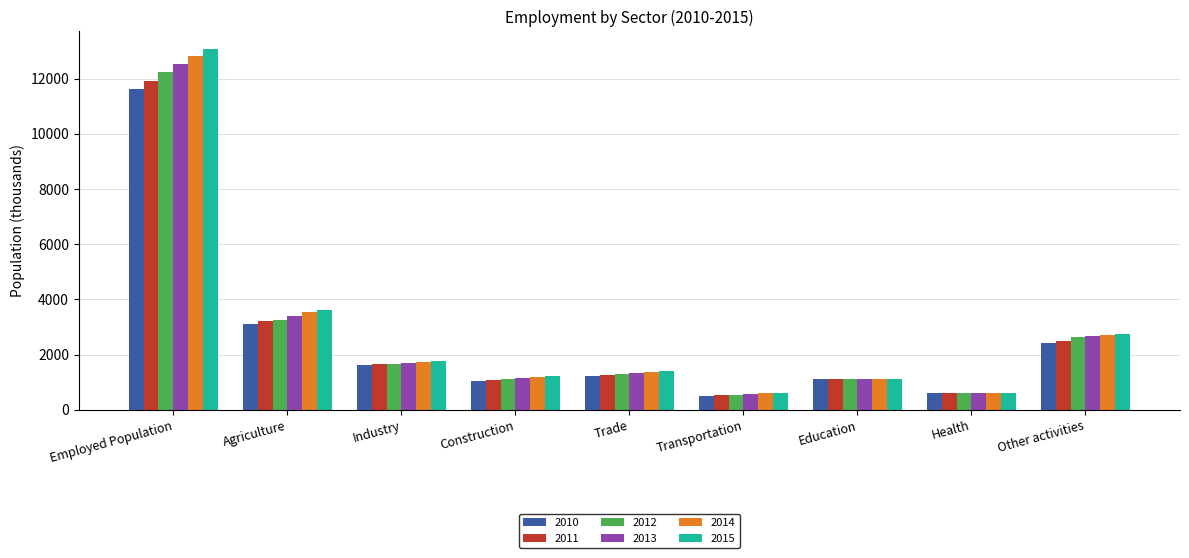

Which series changed the most between Trade and Health?

2015